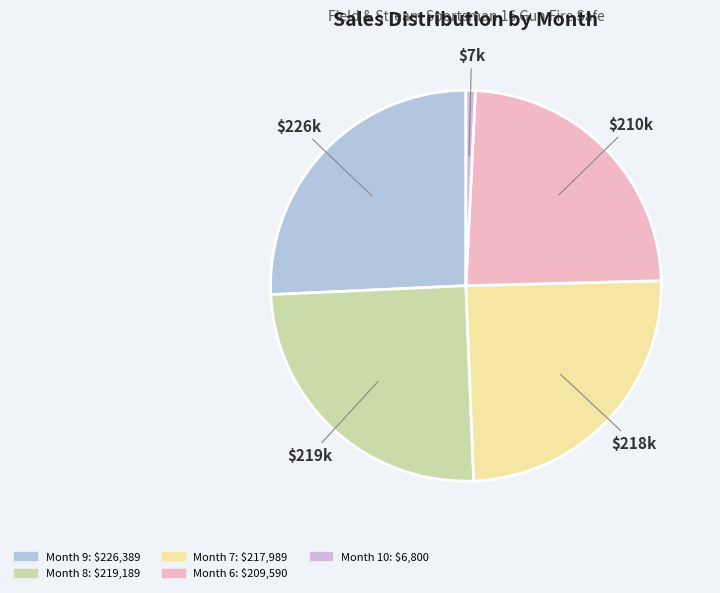

What portion of the pie excludes Month 8?

75.1%